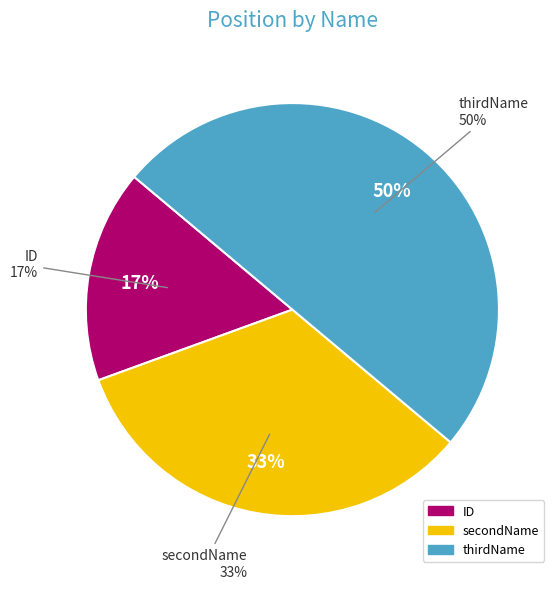

Rank the categories by value from highest to lowest.

thirdName, secondName, ID